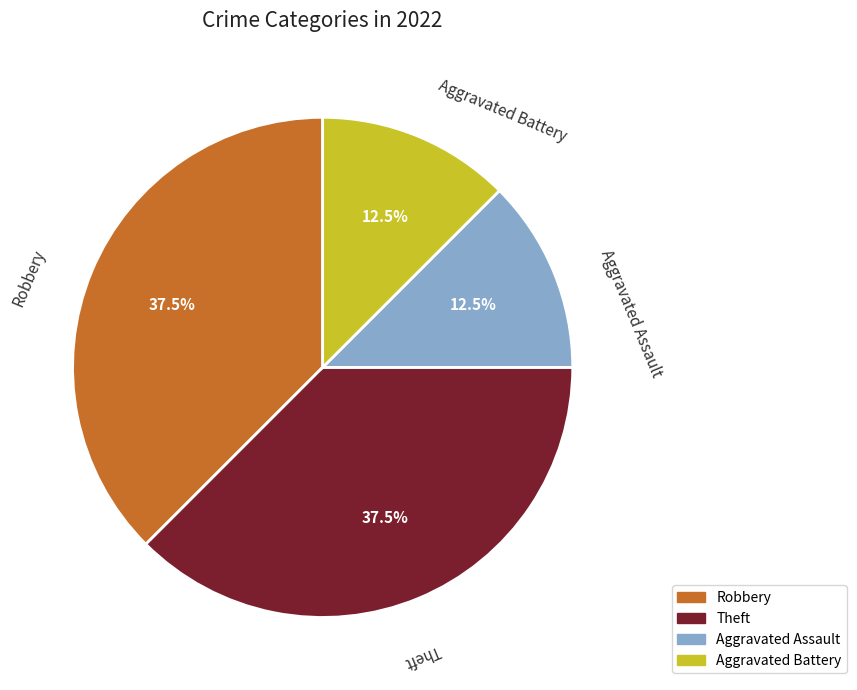

Combined, what portion of the pie is Theft and Aggravated Assault?

50.0%